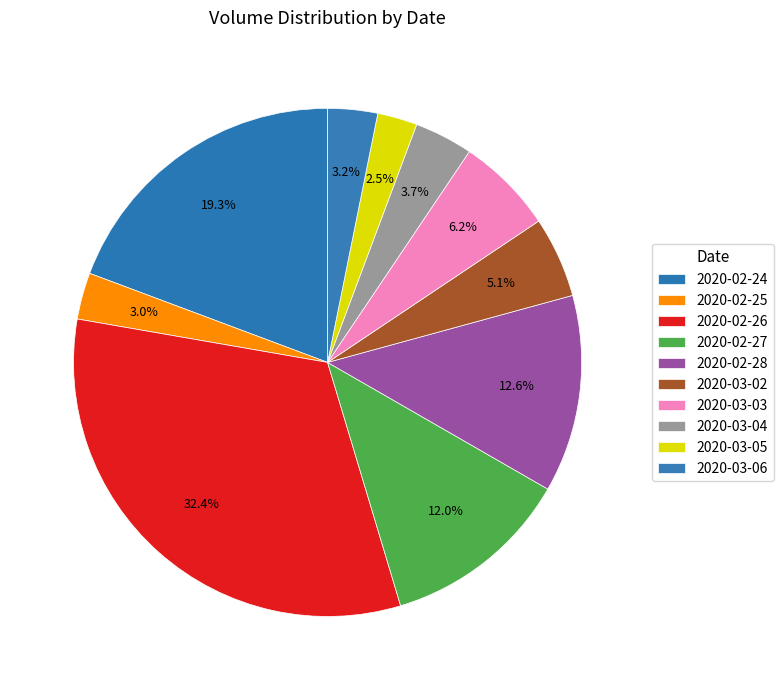

What is the change in value from 2020-03-04 to 2020-03-06?

-5200